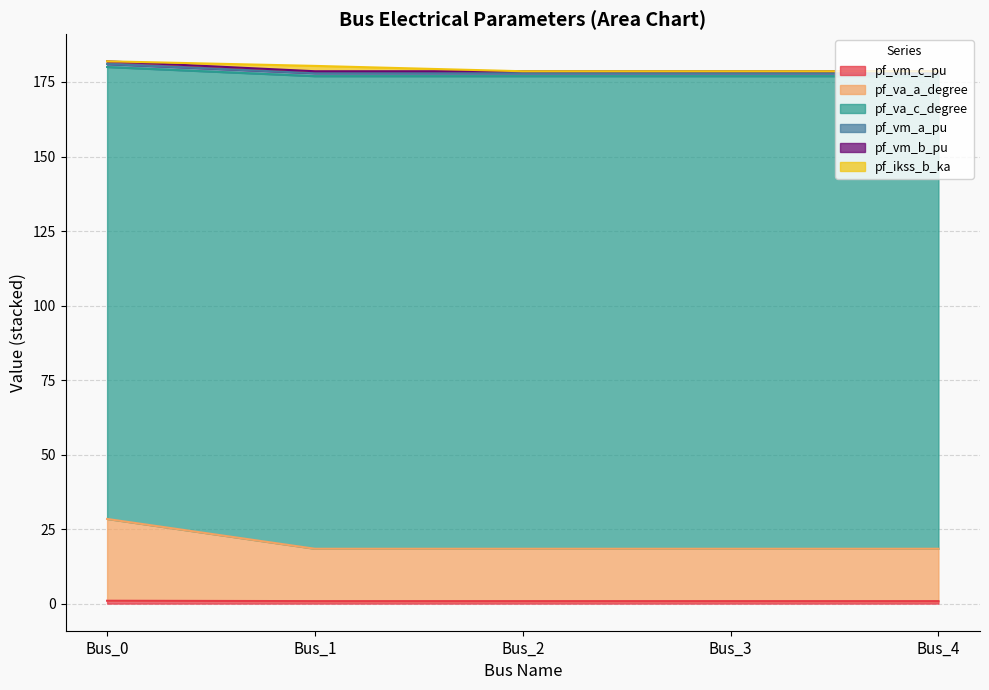

Which label corresponds to the largest value in the chart?

Bus_0